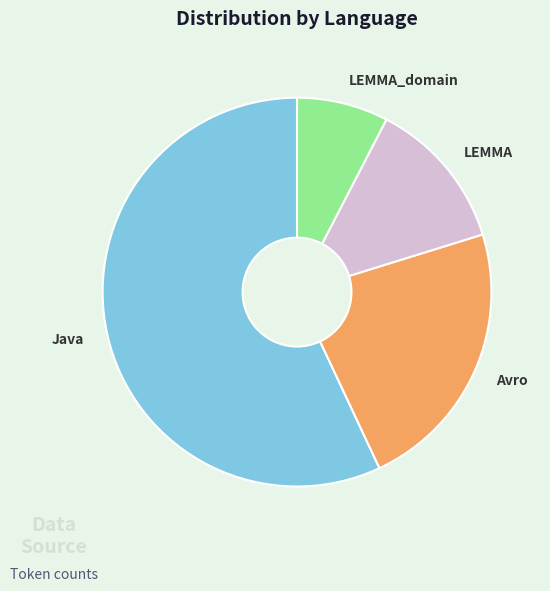

How many slices are in this pie chart?

4